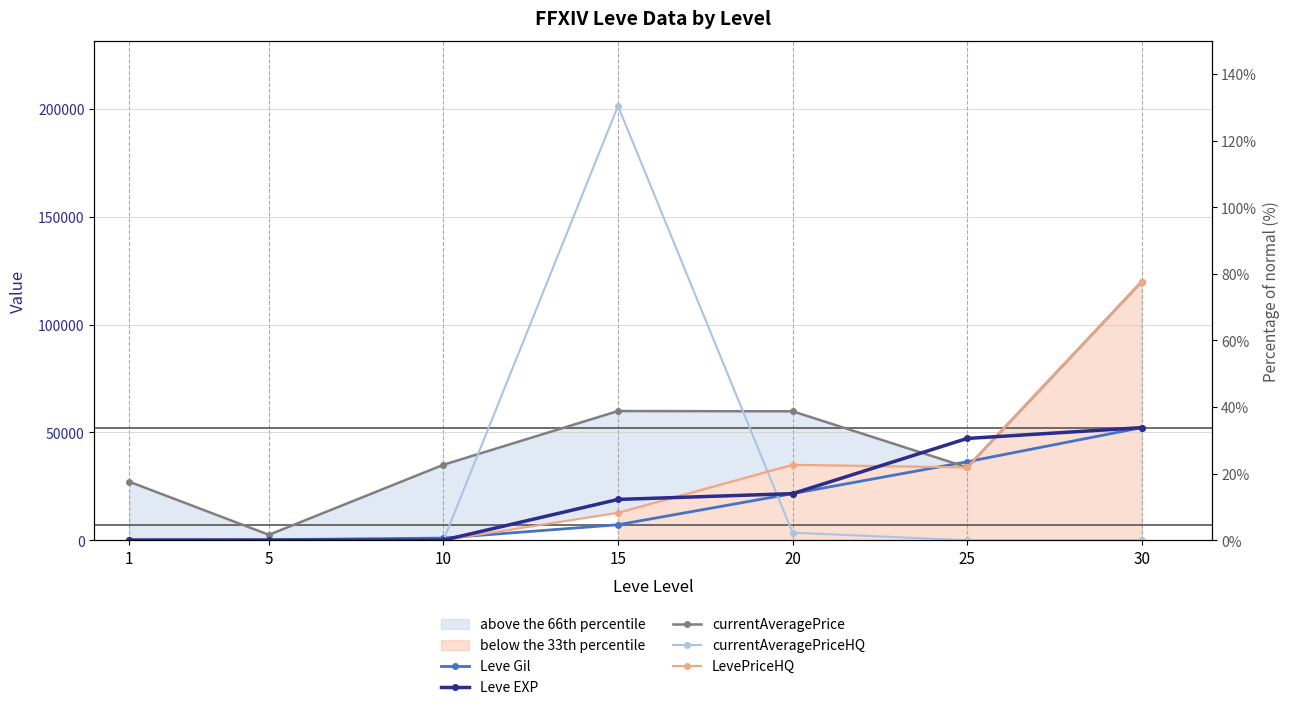

Between 15 and 30, which series saw the biggest shift?

currentAveragePriceHQ